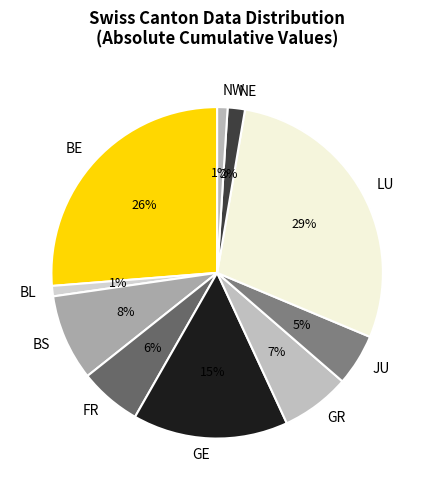

Which slice is the largest?

LU